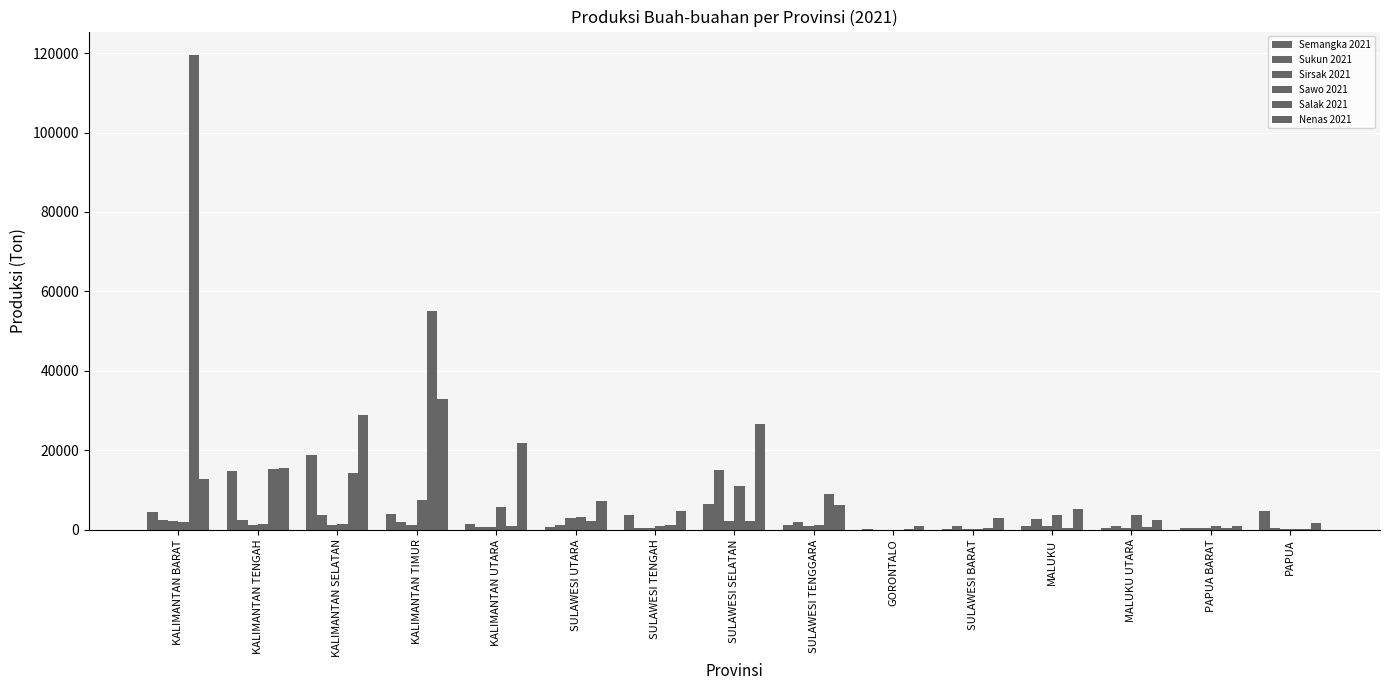

How many categories are shown in the chart?

15